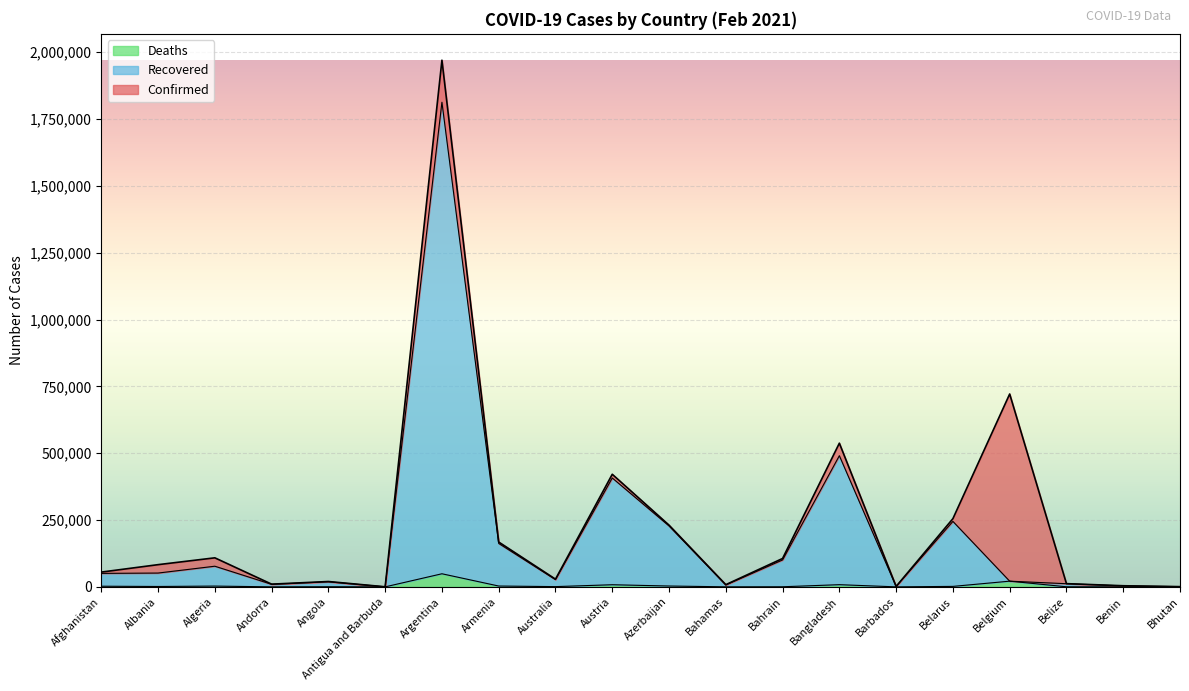

What is the maximum value for Deaths?

48985